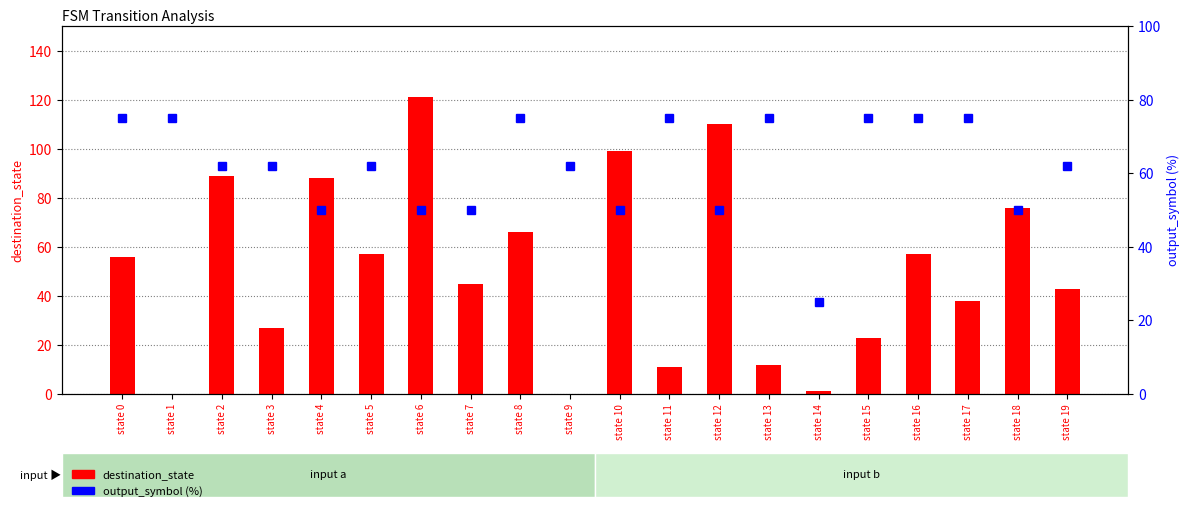

Rank the series by their maximum value, from lowest to highest.

output_symbol (%), destination_state